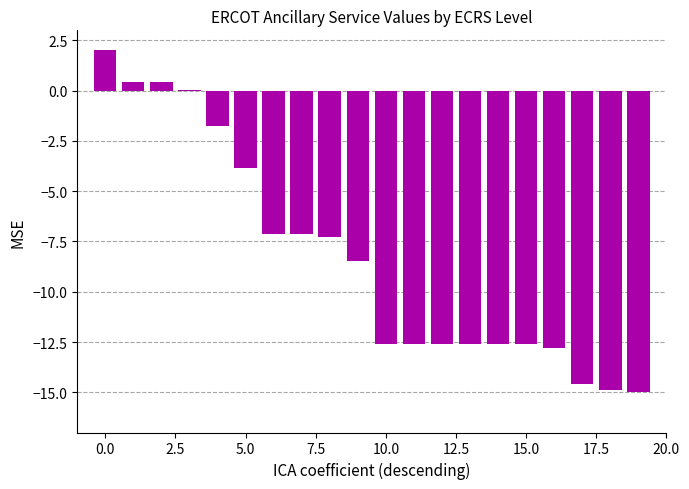

What is the greatest value displayed?

2.0